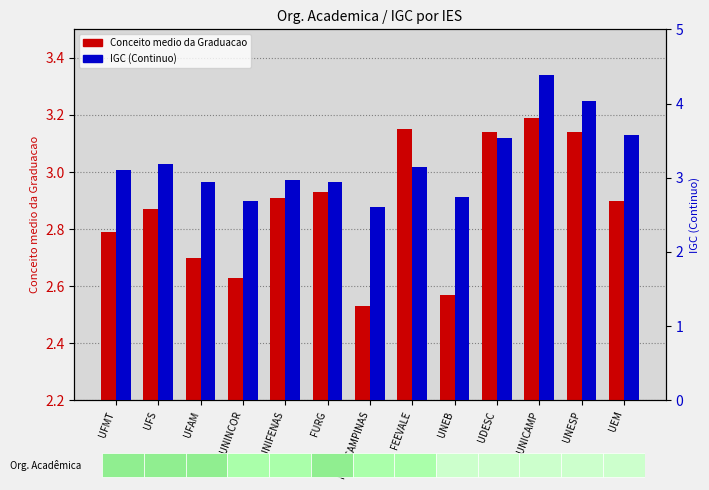

What is the difference between the IGC (Continuo) values at UNINCOR and FURG?

0.3